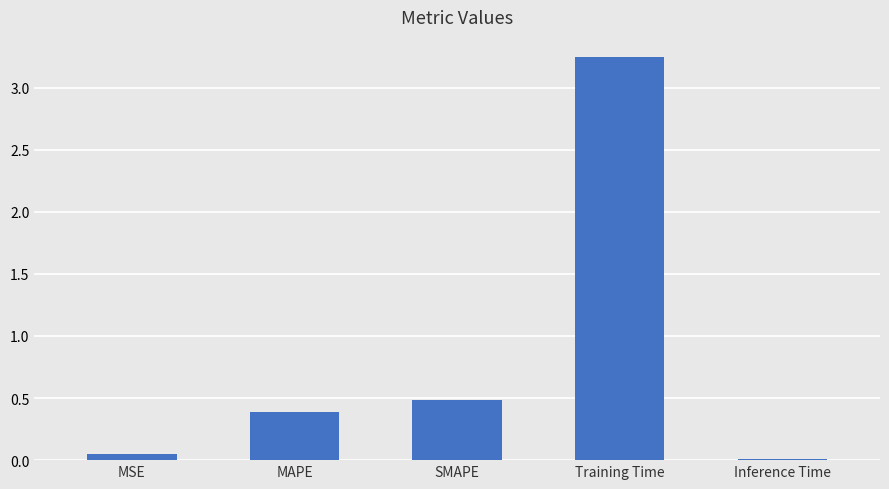

Which has a higher value, Inference Time or MAPE?

MAPE